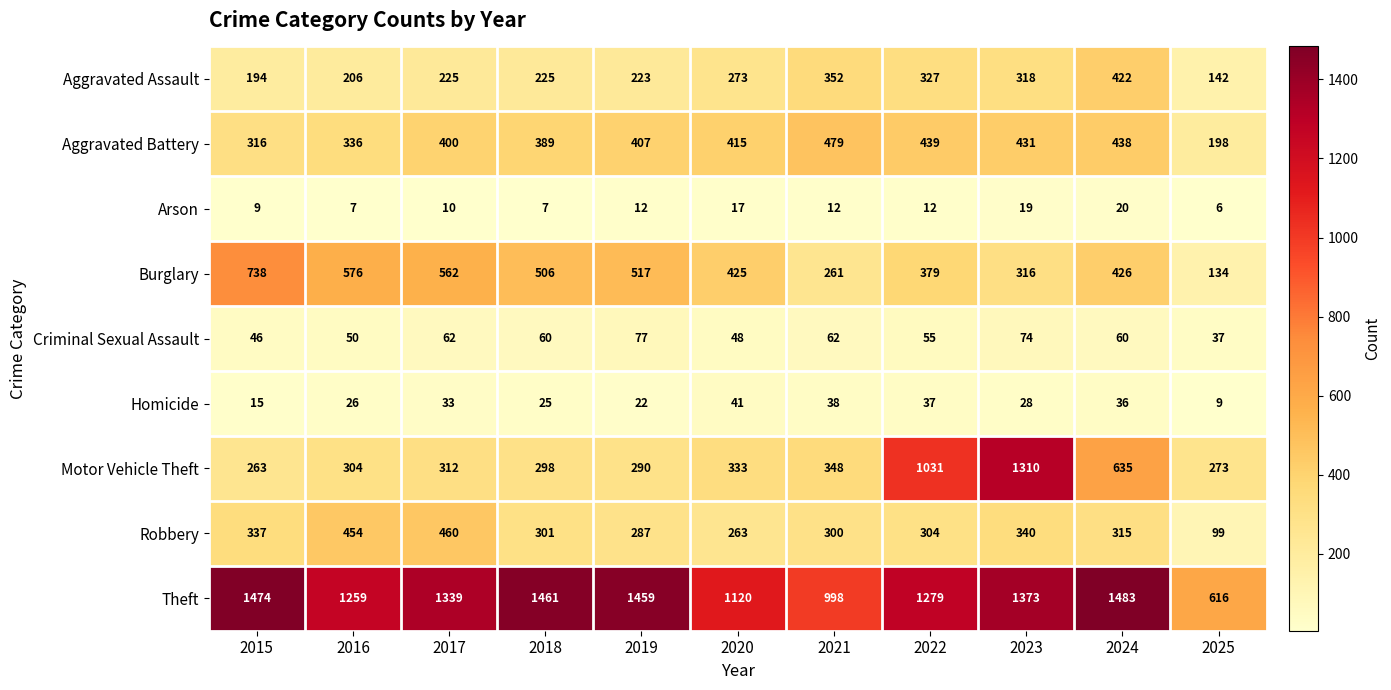

What is the smallest value displayed?

6